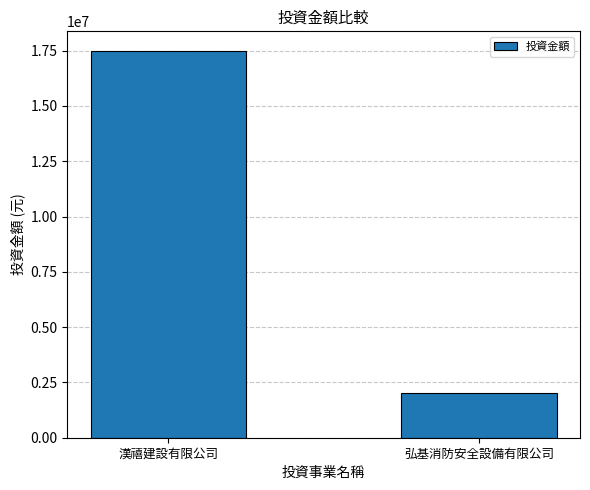

What is the change in value from 漢禧建設有限公司 to 弘基消防安全設備有限公司?

-15500000